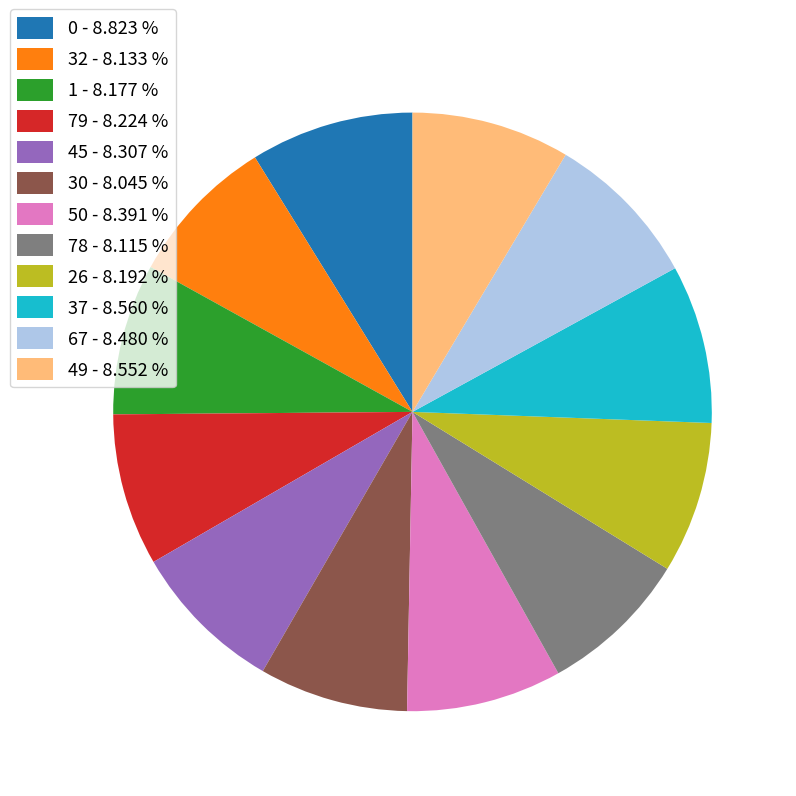

How many slices are in this pie chart?

12